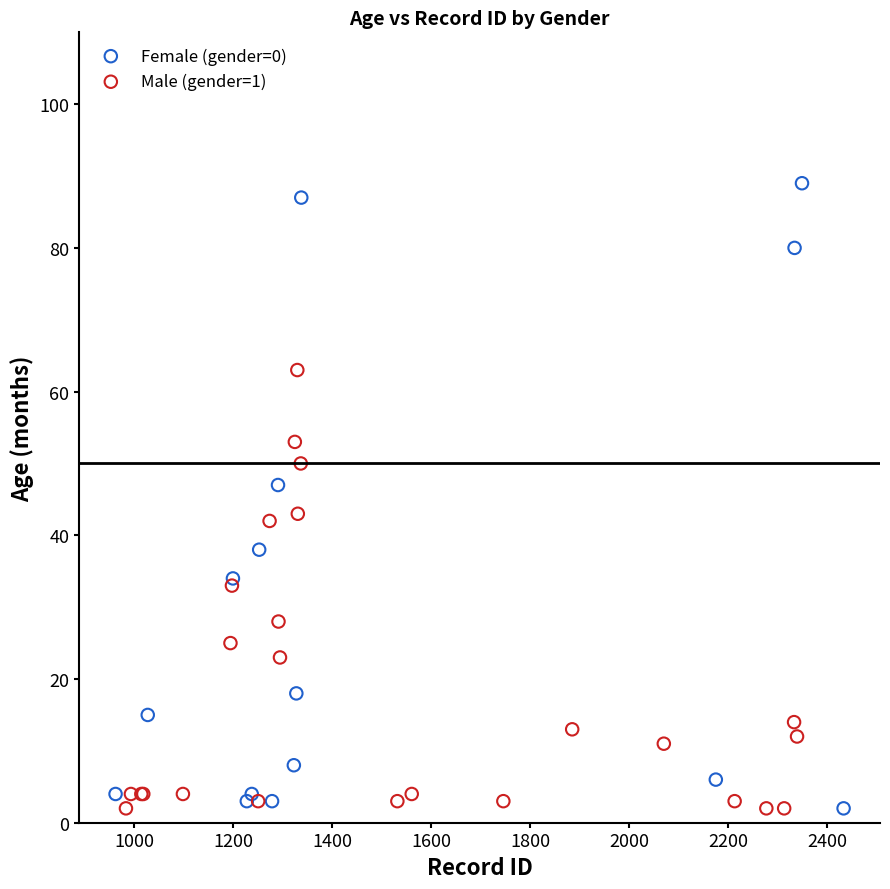

Which series has the widest spread of Y values?

Female (gender=0)